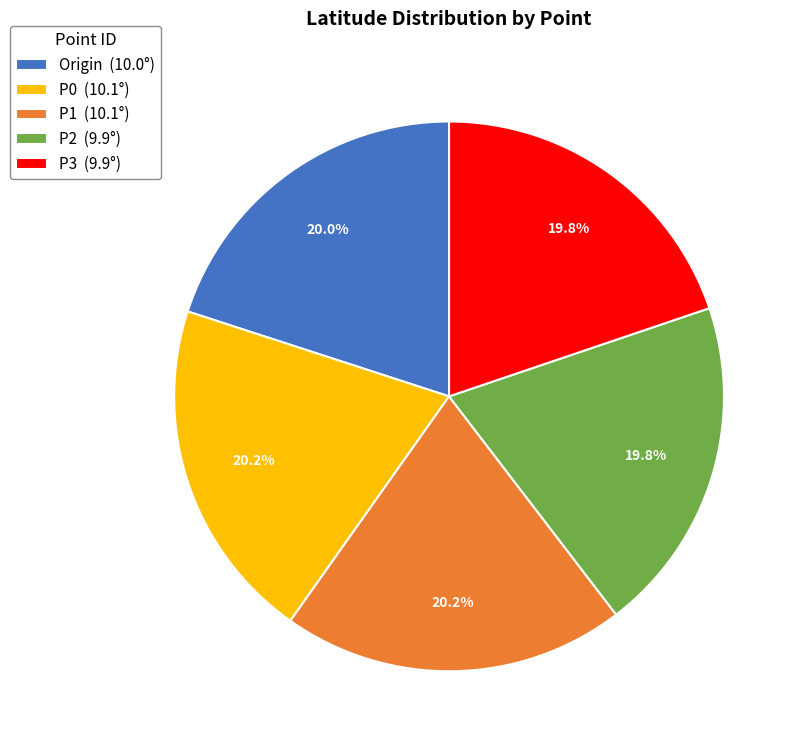

What is the total percentage of P3 and P2?

39.6%